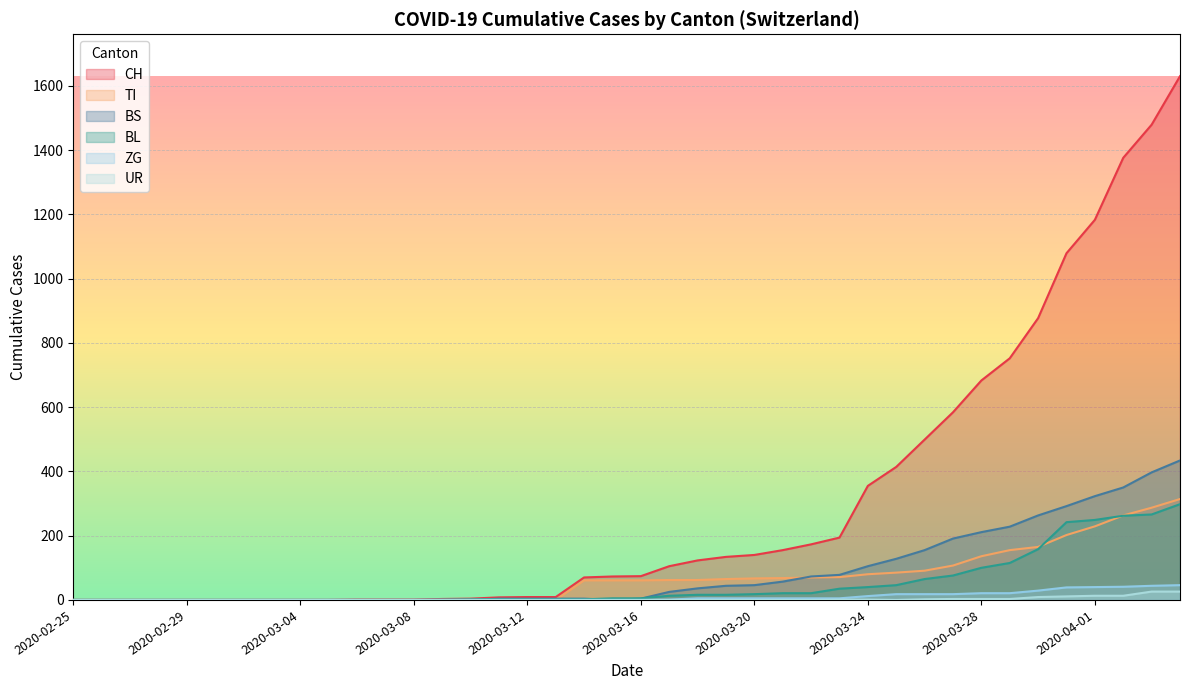

Reading left to right, what are all the values shown in this chart?

CH: 0	0	0	0	0	0	0	0	0	0	1	1	1	3	4	8	9	9	70	73	74	105	123	134	140	155	173	194	355	414	499	584	683	752	877	1079	1183	1376	1479	1630
TI: 0	0	0	0	0	0	0	0	0	0	0	0	0	0	0	0	0	0	61	61	61	62	62	65	67	68	70	71	80	85	91	107	136	155	165	202	229	263	287	314
BL: 0	0	0	0	0	0	0	0	0	0	0	0	0	1	2	2	2	2	2	5	5	13	16	16	18	21	21	35	40	46	65	76	100	115	158	242	249	262	266	298
BS: 0	0	0	0	0	0	0	0	0	0	0	0	0	0	0	4	4	4	4	0	4	25	36	44	46	57	73	78	105	128	155	191	211	228	263	292	323	350	397	434
ZG: 0	0	0	0	0	0	0	0	0	0	0	0	0	0	0	0	0	0	0	0	0	1	5	5	5	5	5	5	12	18	18	18	21	21	29	39	40	41	44	46
UR: 0	0	0	0	0	0	0	0	0	0	0	0	0	0	0	0	0	0	0	0	0	0	0	0	0	0	0	1	1	0	2	3	3	3	9	11	13	13	26	26